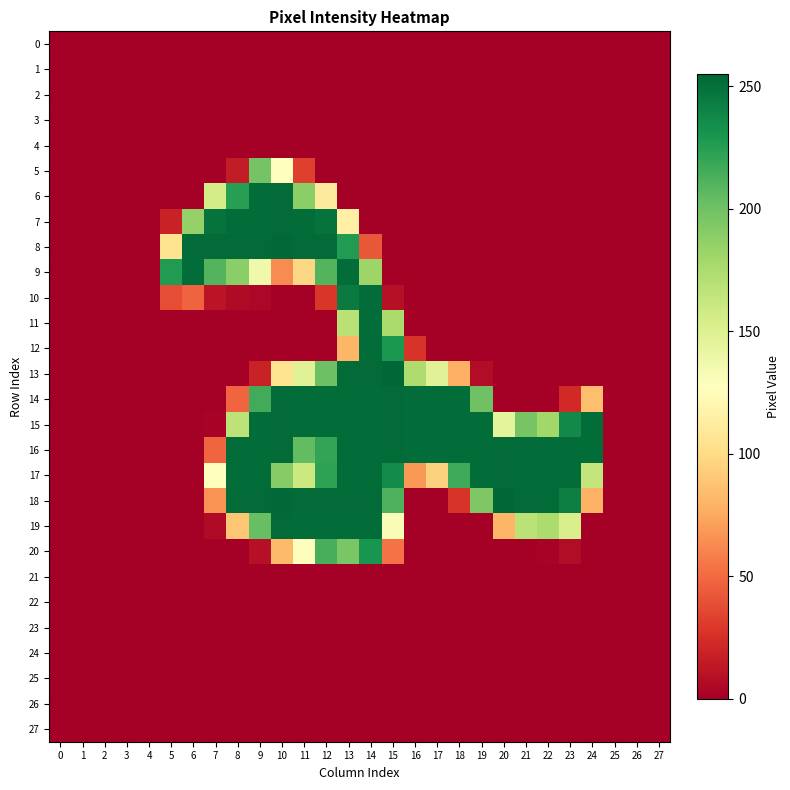

Reading left to right, extract all data points from this chart.

row_0: 0=0	1=0	2=0	3=0	4=0	5=0	6=0	7=0	8=0	9=0	10=0	11=0	12=0	13=0	14=0	15=0	16=0	17=0	18=0	19=0	20=0	21=0	22=0	23=0	24=0	25=0	26=0	27=0
row_1: 0=0	1=0	2=0	3=0	4=0	5=0	6=0	7=0	8=0	9=0	10=0	11=0	12=0	13=0	14=0	15=0	16=0	17=0	18=0	19=0	20=0	21=0	22=0	23=0	24=0	25=0	26=0	27=0
row_2: 0=0	1=0	2=0	3=0	4=0	5=0	6=0	7=0	8=0	9=0	10=0	11=0	12=0	13=0	14=0	15=0	16=0	17=0	18=0	19=0	20=0	21=0	22=0	23=0	24=0	25=0	26=0	27=0
row_3: 0=0	1=0	2=0	3=0	4=0	5=0	6=0	7=0	8=0	9=0	10=0	11=0	12=0	13=0	14=0	15=0	16=0	17=0	18=0	19=0	20=0	21=0	22=0	23=0	24=0	25=0	26=0	27=0
row_4: 0=0	1=0	2=0	3=0	4=0	5=0	6=0	7=0	8=0	9=0	10=0	11=0	12=0	13=0	14=0	15=0	16=0	17=0	18=0	19=0	20=0	21=0	22=0	23=0	24=0	25=0	26=0	27=0
row_5: 0=0	1=0	2=0	3=0	4=0	5=0	6=0	7=0	8=15	9=198	10=128	11=32	12=0	13=0	14=0	15=0	16=0	17=0	18=0	19=0	20=0	21=0	22=0	23=0	24=0	25=0	26=0	27=0
row_6: 0=0	1=0	2=0	3=0	4=0	5=0	6=0	7=155	8=225	9=252	10=253	11=189	12=111	13=0	14=0	15=0	16=0	17=0	18=0	19=0	20=0	21=0	22=0	23=0	24=0	25=0	26=0	27=0
row_7: 0=0	1=0	2=0	3=0	4=0	5=18	6=185	7=249	8=252	9=252	10=253	11=252	12=249	13=115	14=0	15=0	16=0	17=0	18=0	19=0	20=0	21=0	22=0	23=0	24=0	25=0	26=0	27=0
row_8: 0=0	1=0	2=0	3=0	4=0	5=105	6=253	7=253	8=253	9=253	10=254	11=253	12=253	13=227	14=42	15=0	16=0	17=0	18=0	19=0	20=0	21=0	22=0	23=0	24=0	25=0	26=0	27=0
row_9: 0=0	1=0	2=0	3=0	4=0	5=227	6=252	7=210	8=189	9=137	10=63	11=98	12=210	13=252	14=182	15=0	16=0	17=0	18=0	19=0	20=0	21=0	22=0	23=0	24=0	25=0	26=0	27=0
row_10: 0=0	1=0	2=0	3=0	4=0	5=38	6=47	7=11	8=6	9=4	10=0	11=0	12=28	13=245	14=252	15=9	16=0	17=0	18=0	19=0	20=0	21=0	22=0	23=0	24=0	25=0	26=0	27=0
row_11: 0=0	1=0	2=0	3=0	4=0	5=0	6=0	7=0	8=0	9=0	10=0	11=0	12=0	13=169	14=252	15=176	16=0	17=0	18=0	19=0	20=0	21=0	22=0	23=0	24=0	25=0	26=0	27=0
row_12: 0=0	1=0	2=0	3=0	4=0	5=0	6=0	7=0	8=0	9=0	10=0	11=0	12=0	13=81	14=252	15=229	16=27	17=0	18=0	19=0	20=0	21=0	22=0	23=0	24=0	25=0	26=0	27=0
row_13: 0=0	1=0	2=0	3=0	4=0	5=0	6=0	7=0	8=0	9=18	10=105	11=148	12=201	13=253	14=253	15=255	16=174	17=148	18=78	19=7	20=0	21=0	22=0	23=0	24=0	25=0	26=0	27=0
row_14: 0=0	1=0	2=0	3=0	4=0	5=0	6=0	7=0	8=48	9=216	10=253	11=252	12=252	13=252	14=252	15=253	16=252	17=252	18=252	19=200	20=0	21=0	22=0	23=22	24=85	25=0	26=0	27=0
row_15: 0=0	1=0	2=0	3=0	4=0	5=0	6=0	7=2	8=167	9=252	10=253	11=252	12=252	13=252	14=252	15=253	16=252	17=252	18=252	19=252	20=145	21=197	22=180	23=237	24=252	25=0	26=0	27=0
row_16: 0=0	1=0	2=0	3=0	4=0	5=0	6=0	7=48	8=252	9=252	10=253	11=205	12=221	13=252	14=252	15=253	16=252	17=252	18=252	19=252	20=253	21=252	22=252	23=252	24=252	25=0	26=0	27=0
row_17: 0=0	1=0	2=0	3=0	4=0	5=0	6=0	7=127	8=252	9=252	10=191	11=160	12=223	13=252	14=252	15=236	16=68	17=95	18=217	19=252	20=253	21=252	22=252	23=252	24=164	25=0	26=0	27=0
row_18: 0=0	1=0	2=0	3=0	4=0	5=0	6=0	7=66	8=253	9=253	10=254	11=253	12=253	13=253	14=253	15=212	16=0	17=0	18=27	19=194	20=255	21=253	22=253	23=243	24=79	25=0	26=0	27=0
row_19: 0=0	1=0	2=0	3=0	4=0	5=0	6=0	7=6	8=89	9=203	10=253	11=252	12=252	13=252	14=252	15=131	16=0	17=0	18=0	19=0	20=81	21=168	22=175	23=153	24=0	25=0	26=0	27=0
row_20: 0=0	1=0	2=0	3=0	4=0	5=0	6=0	7=0	8=0	9=9	10=83	11=126	12=214	13=196	14=231	15=53	16=0	17=0	18=0	19=0	20=0	21=0	22=2	23=7	24=0	25=0	26=0	27=0
row_21: 0=0	1=0	2=0	3=0	4=0	5=0	6=0	7=0	8=0	9=0	10=0	11=0	12=0	13=0	14=0	15=0	16=0	17=0	18=0	19=0	20=0	21=0	22=0	23=0	24=0	25=0	26=0	27=0
row_22: 0=0	1=0	2=0	3=0	4=0	5=0	6=0	7=0	8=0	9=0	10=0	11=0	12=0	13=0	14=0	15=0	16=0	17=0	18=0	19=0	20=0	21=0	22=0	23=0	24=0	25=0	26=0	27=0
row_23: 0=0	1=0	2=0	3=0	4=0	5=0	6=0	7=0	8=0	9=0	10=0	11=0	12=0	13=0	14=0	15=0	16=0	17=0	18=0	19=0	20=0	21=0	22=0	23=0	24=0	25=0	26=0	27=0
row_24: 0=0	1=0	2=0	3=0	4=0	5=0	6=0	7=0	8=0	9=0	10=0	11=0	12=0	13=0	14=0	15=0	16=0	17=0	18=0	19=0	20=0	21=0	22=0	23=0	24=0	25=0	26=0	27=0
row_25: 0=0	1=0	2=0	3=0	4=0	5=0	6=0	7=0	8=0	9=0	10=0	11=0	12=0	13=0	14=0	15=0	16=0	17=0	18=0	19=0	20=0	21=0	22=0	23=0	24=0	25=0	26=0	27=0
row_26: 0=0	1=0	2=0	3=0	4=0	5=0	6=0	7=0	8=0	9=0	10=0	11=0	12=0	13=0	14=0	15=0	16=0	17=0	18=0	19=0	20=0	21=0	22=0	23=0	24=0	25=0	26=0	27=0
row_27: 0=0	1=0	2=0	3=0	4=0	5=0	6=0	7=0	8=0	9=0	10=0	11=0	12=0	13=0	14=0	15=0	16=0	17=0	18=0	19=0	20=0	21=0	22=0	23=0	24=0	25=0	26=0	27=0